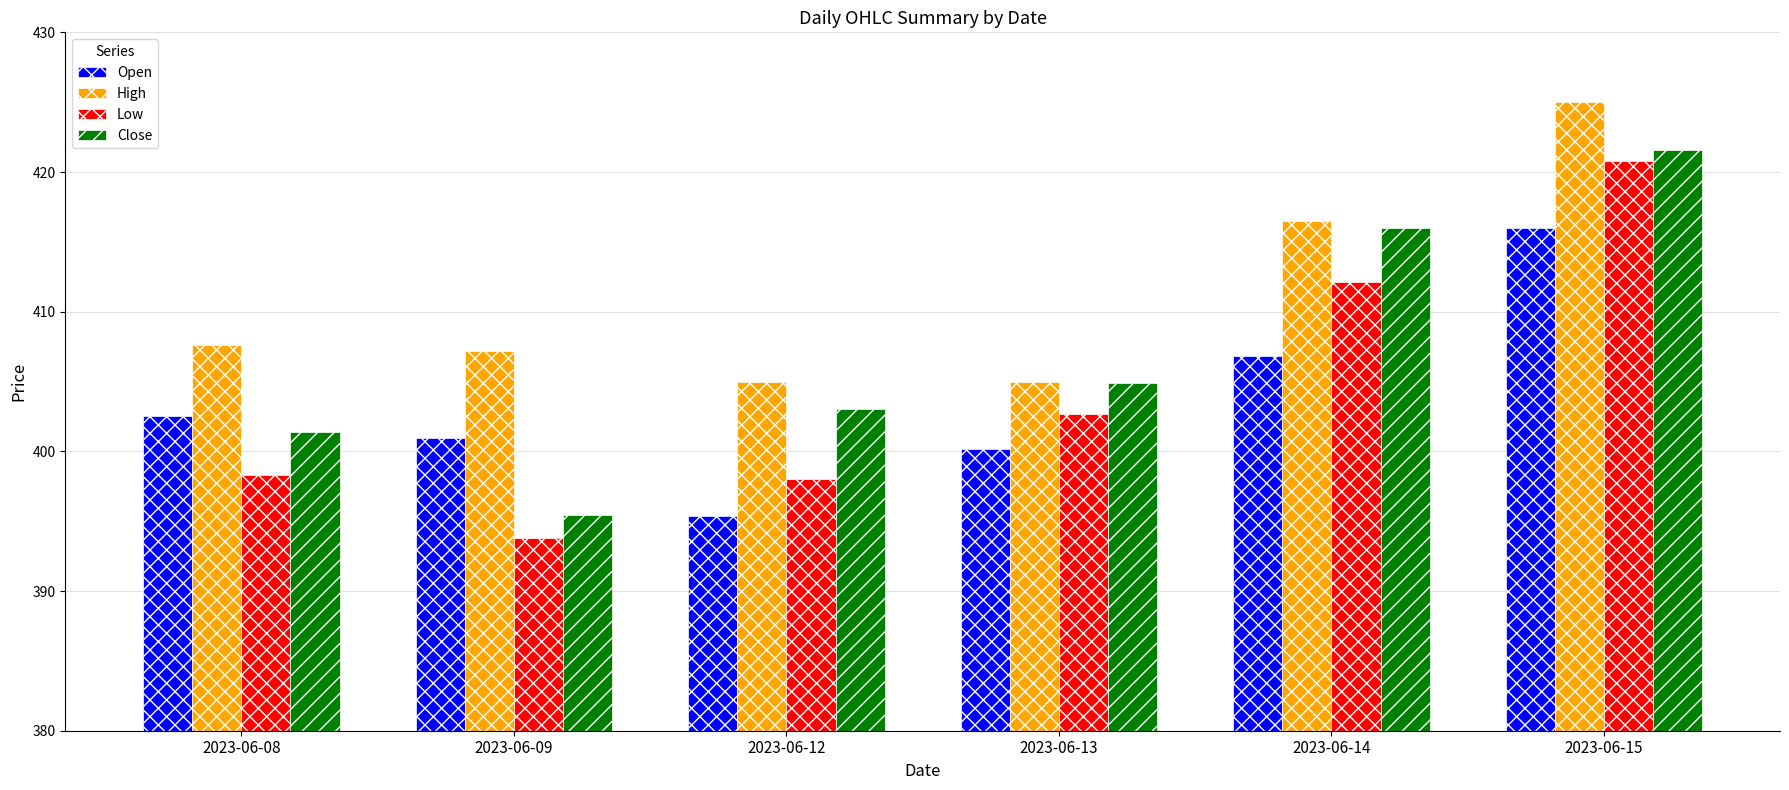

How many bars are there in each group?

4